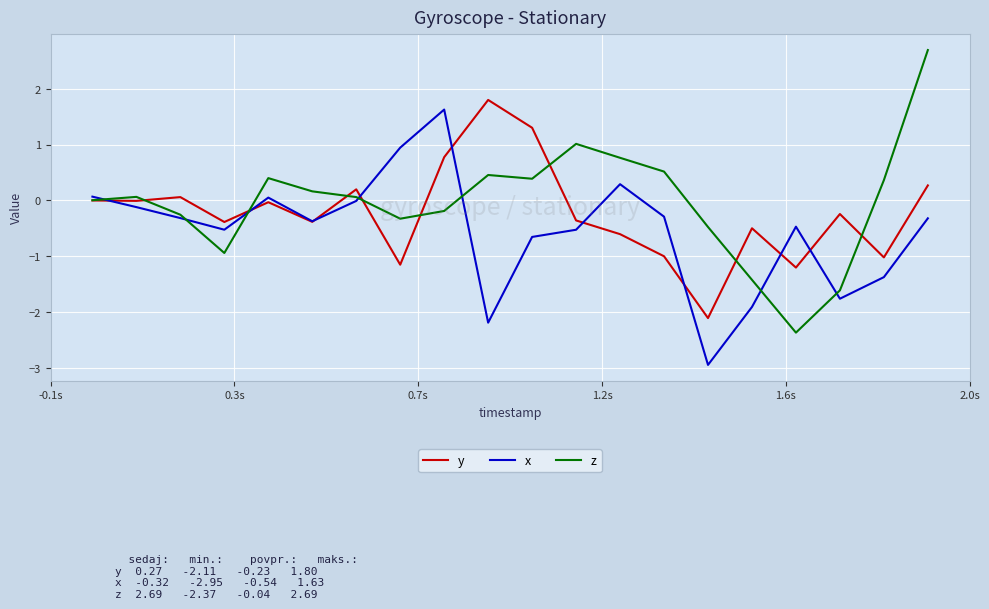

What is the maximum value for x?

1.6